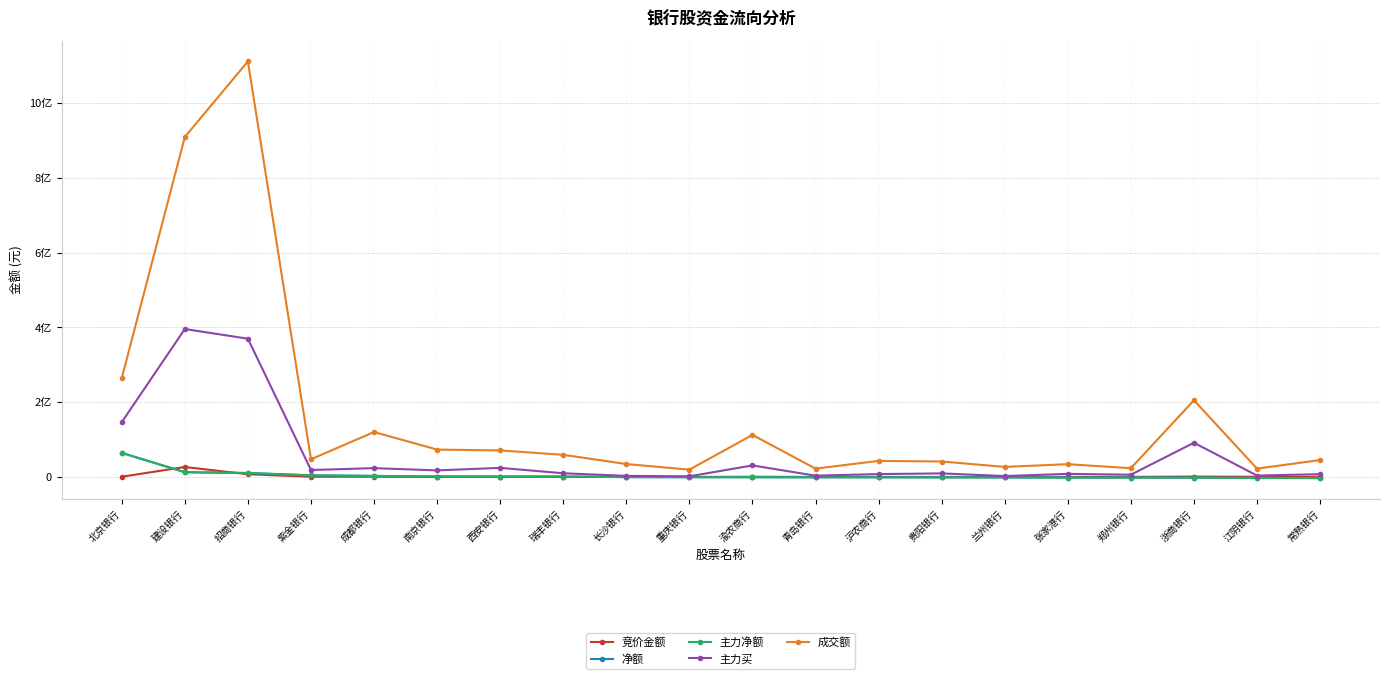

Does the chart display data point markers on the line(s)?

Yes